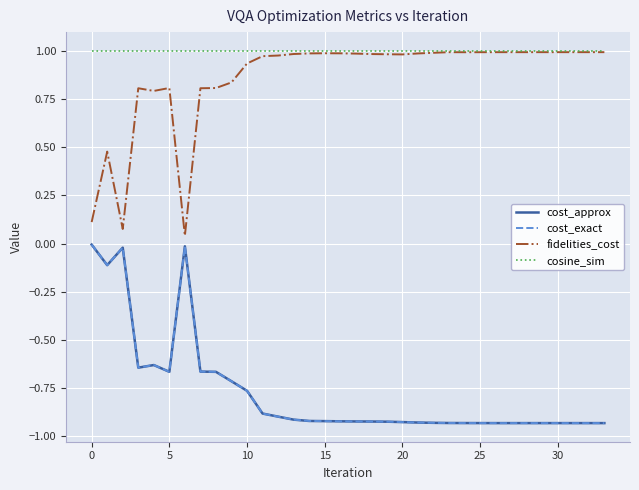

How many lines are shown in the chart?

4